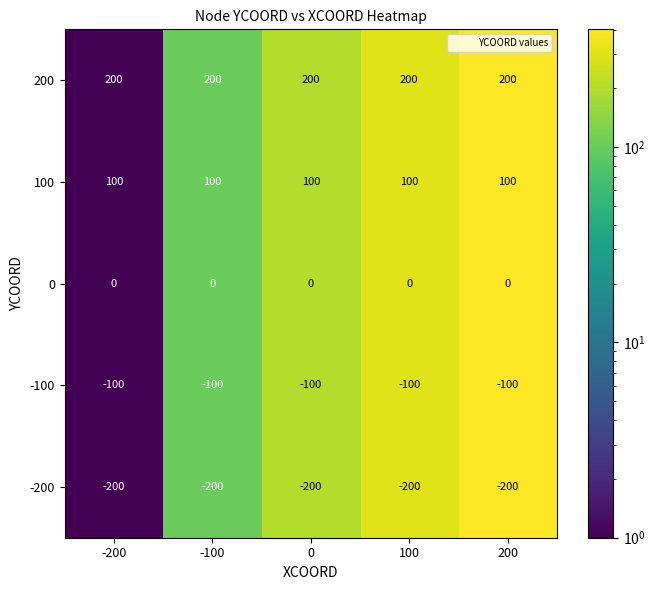

What is the total value across all series at 100?

0